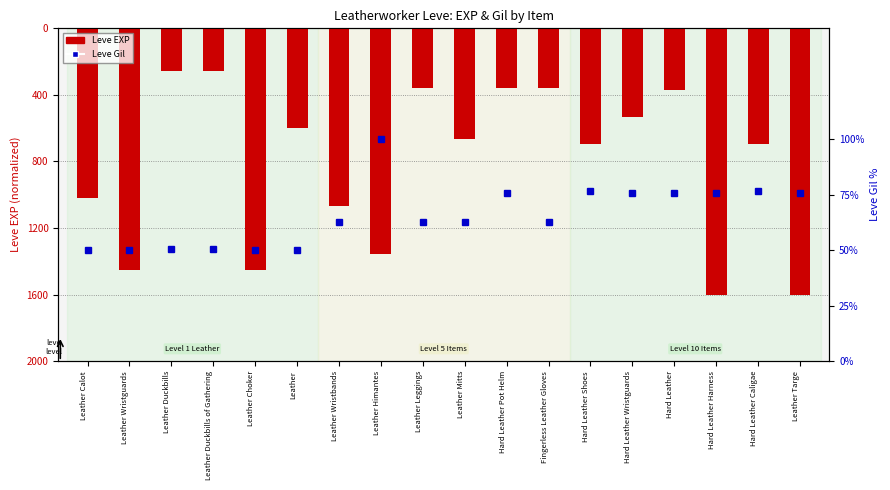

Reading left to right, what are all the values shown in this chart?

Leve EXP: Leather Calot=-1.0	Leather Wristguards=-1.5	Leather Duckbills=-0.3	Leather Duckbills of Gathering=-0.3	Leather Choker=-1.5	Leather=-0.6	Leather Wristbands=-1.1	Leather Himantes=-1.4	Leather Leggings=-0.4	Leather Mitts=-0.7	Hard Leather Pot Helm=-0.4	Fingerless Leather Gloves=-0.4	Hard Leather Shoes=-0.7	Hard Leather Wristguards=-0.5	Hard Leather=-0.4	Hard Leather Harness=-1.6	Hard Leather Caligae=-0.7	Leather Targe=-1.6
Leve Gil: Leather Calot=0.5	Leather Wristguards=0.5	Leather Duckbills=0.5	Leather Duckbills of Gathering=0.5	Leather Choker=0.5	Leather=0.5	Leather Wristbands=0.6	Leather Himantes=1.0	Leather Leggings=0.6	Leather Mitts=0.6	Hard Leather Pot Helm=0.8	Fingerless Leather Gloves=0.6	Hard Leather Shoes=0.8	Hard Leather Wristguards=0.8	Hard Leather=0.8	Hard Leather Harness=0.8	Hard Leather Caligae=0.8	Leather Targe=0.8